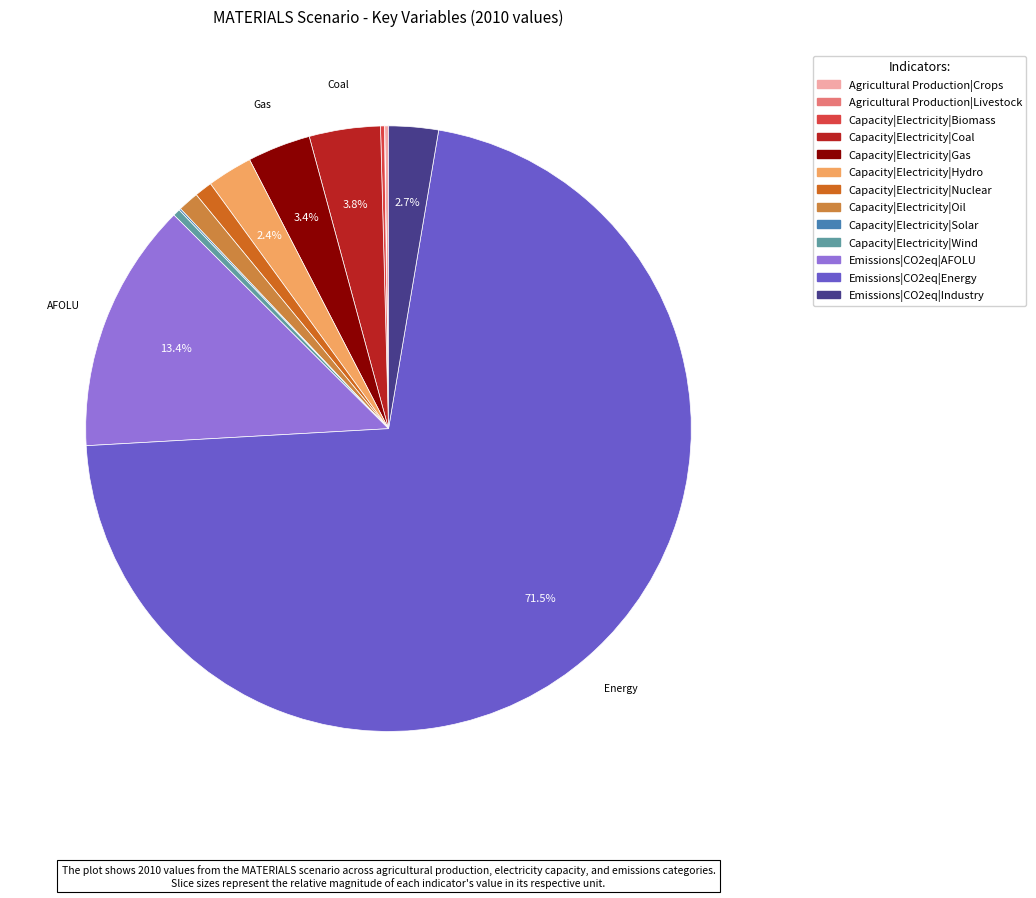

To the nearest percent, what percentage of the pie is Capacity|Electricity|Nuclear?

1%